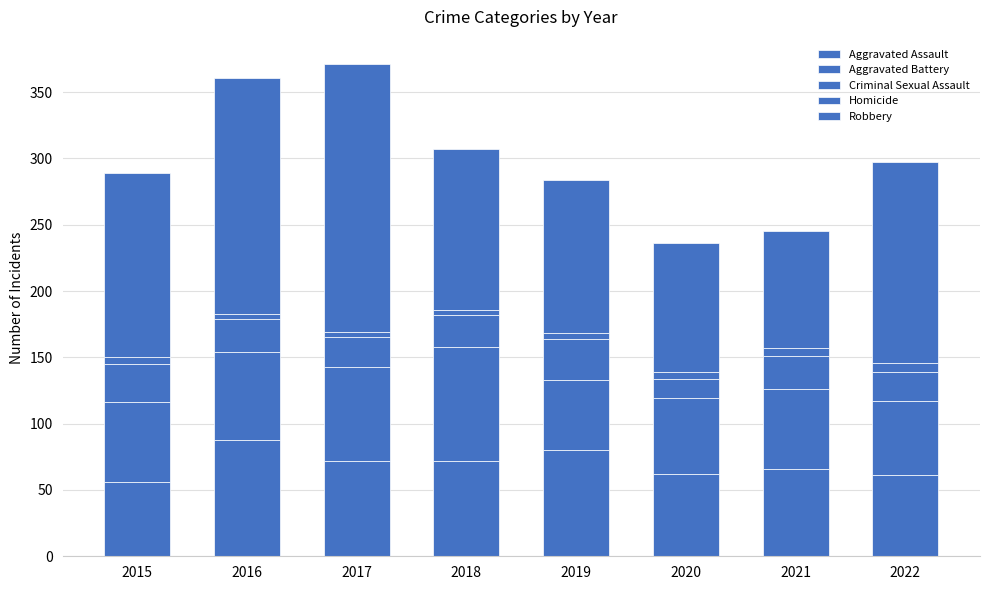

Rank the series by their maximum value, from lowest to highest.

Homicide, Criminal Sexual Assault, Aggravated Battery, Aggravated Assault, Robbery